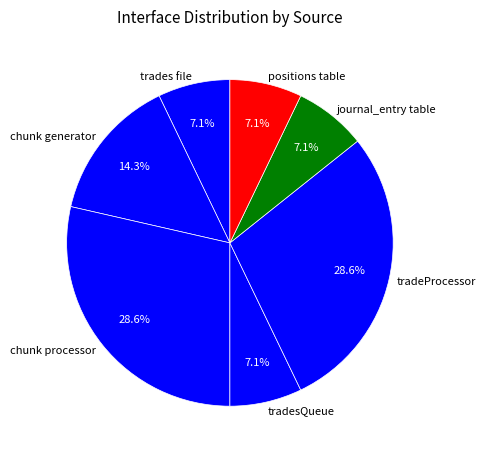

Is chunk generator the majority of the pie?

No